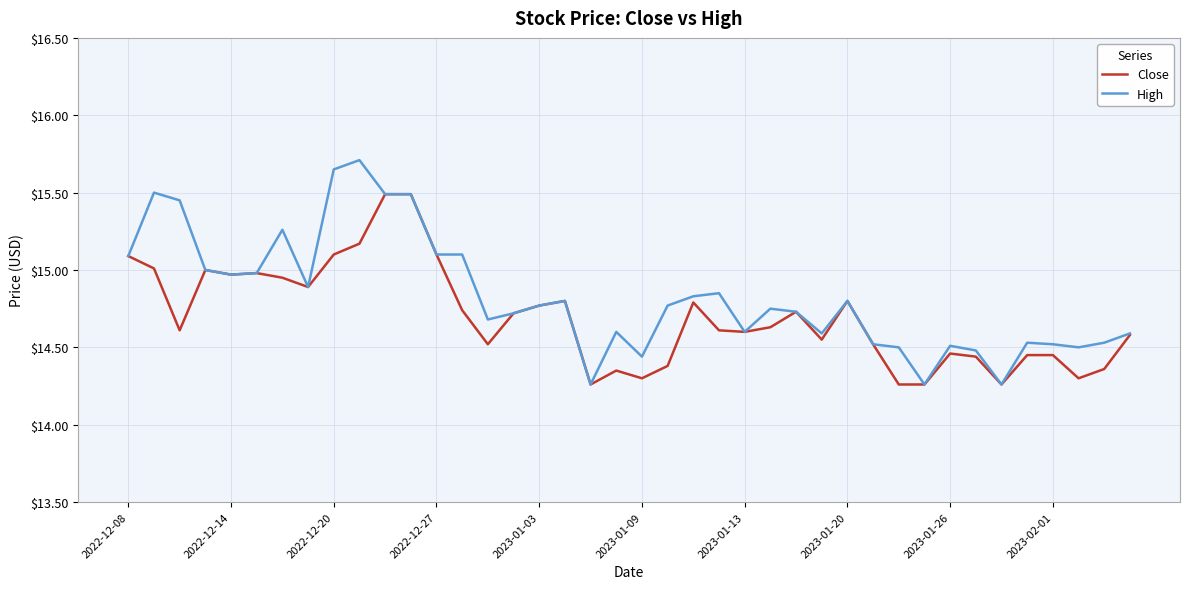

Which series has the largest range (max minus min)?

High